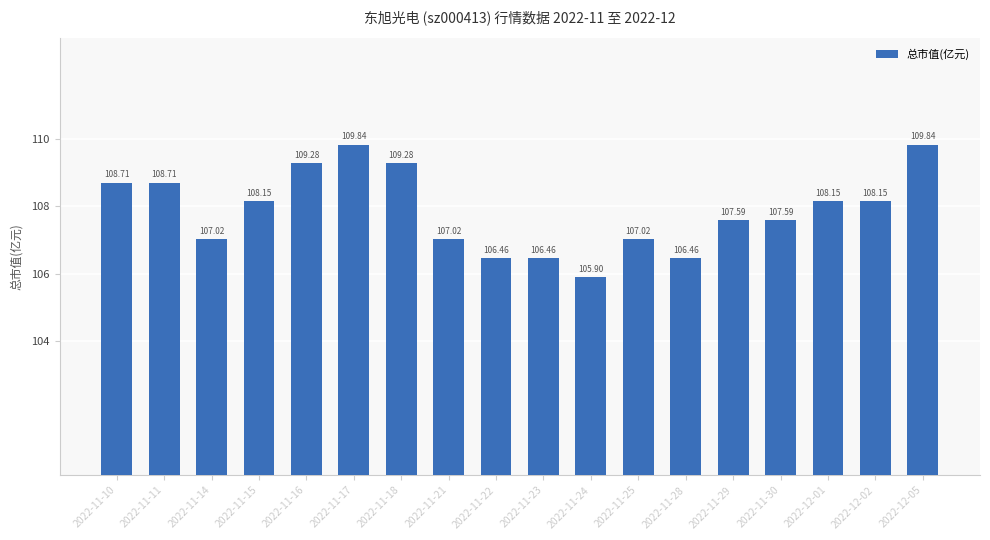

The chart shows a value of 154.8 at 2022-11-21. True or false?

False